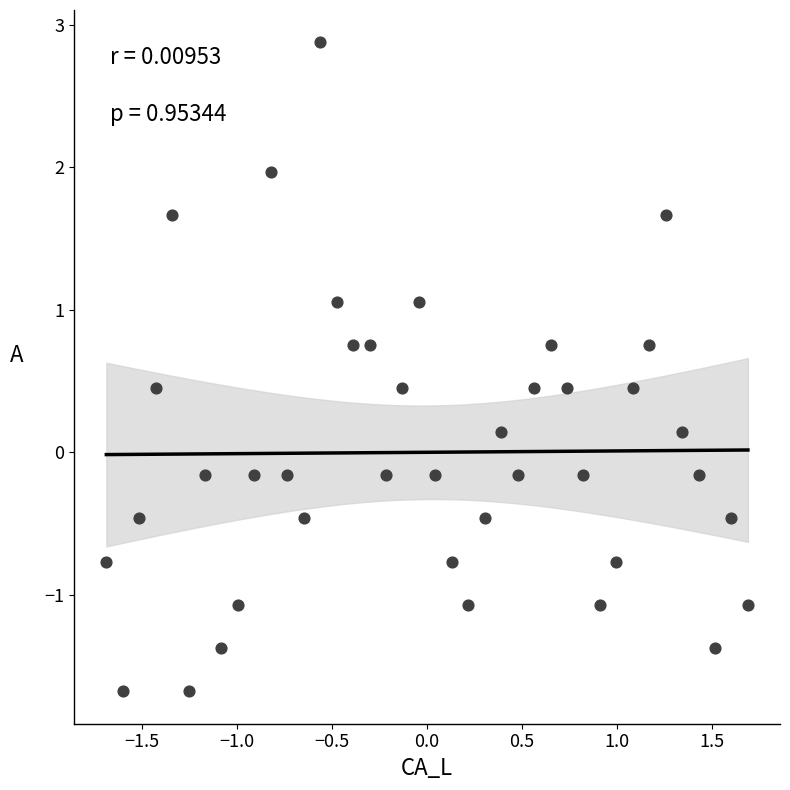

What is the range of X values (max minus min)?

3.4